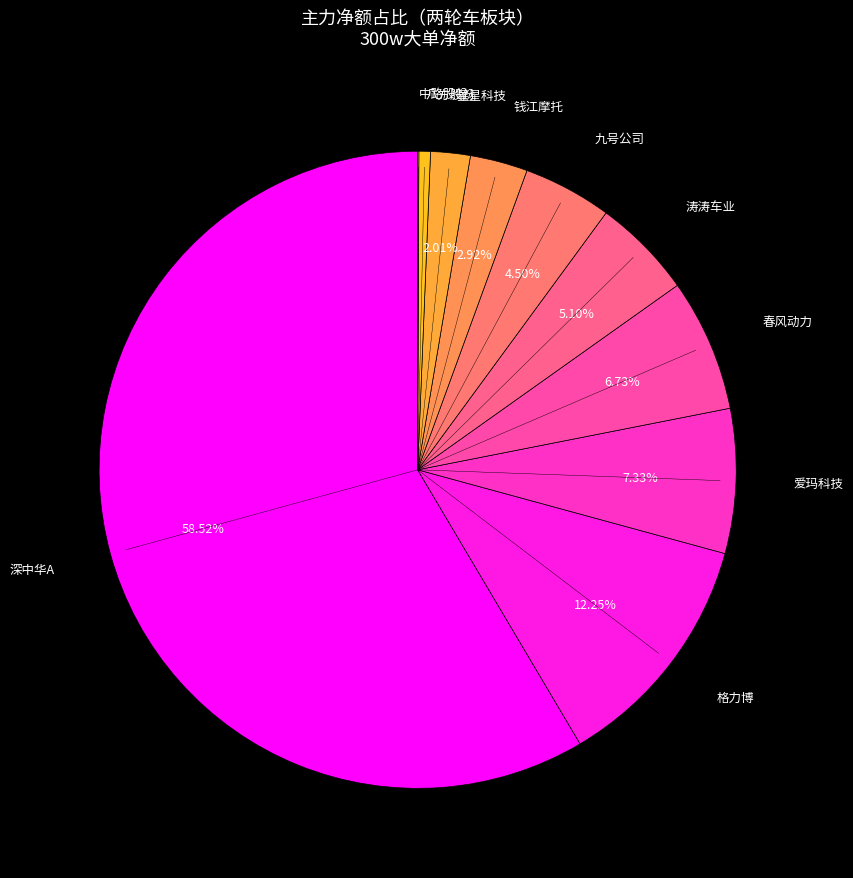

To the nearest percent, what is the average slice percentage?

10%